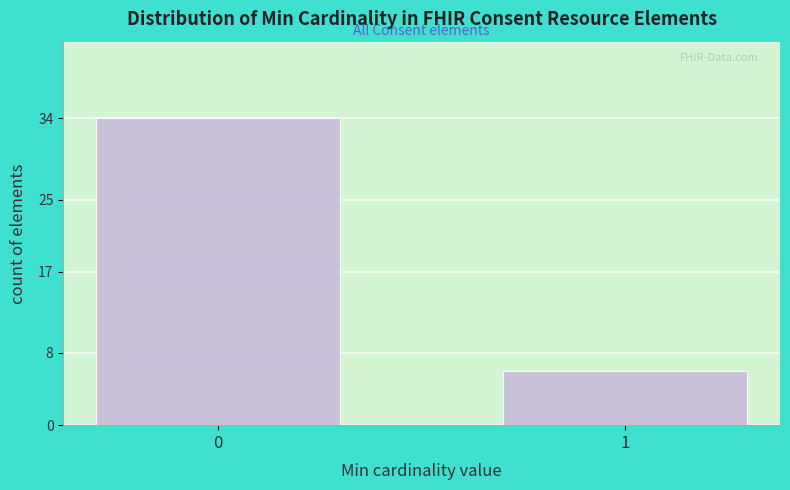

Reading left to right, extract all data points from this chart.

0=34	1=6